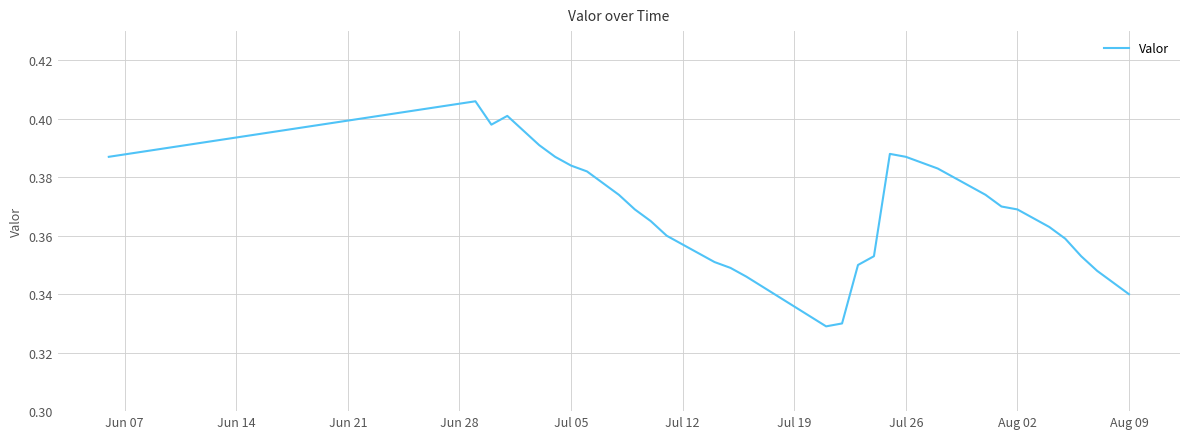

How many lines are shown in the chart?

1